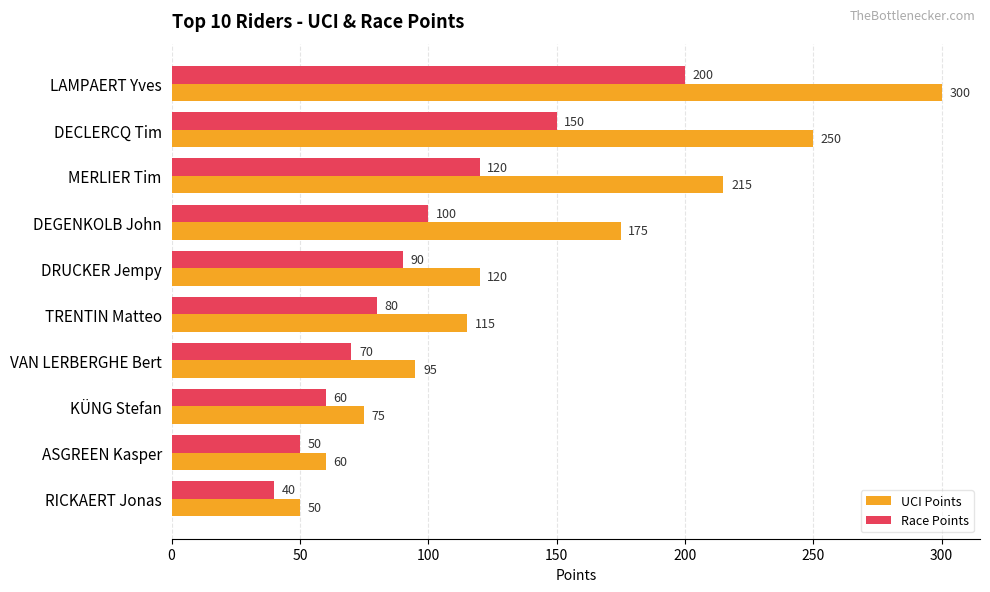

What are all the series names shown in the legend?

UCI Points, Race Points